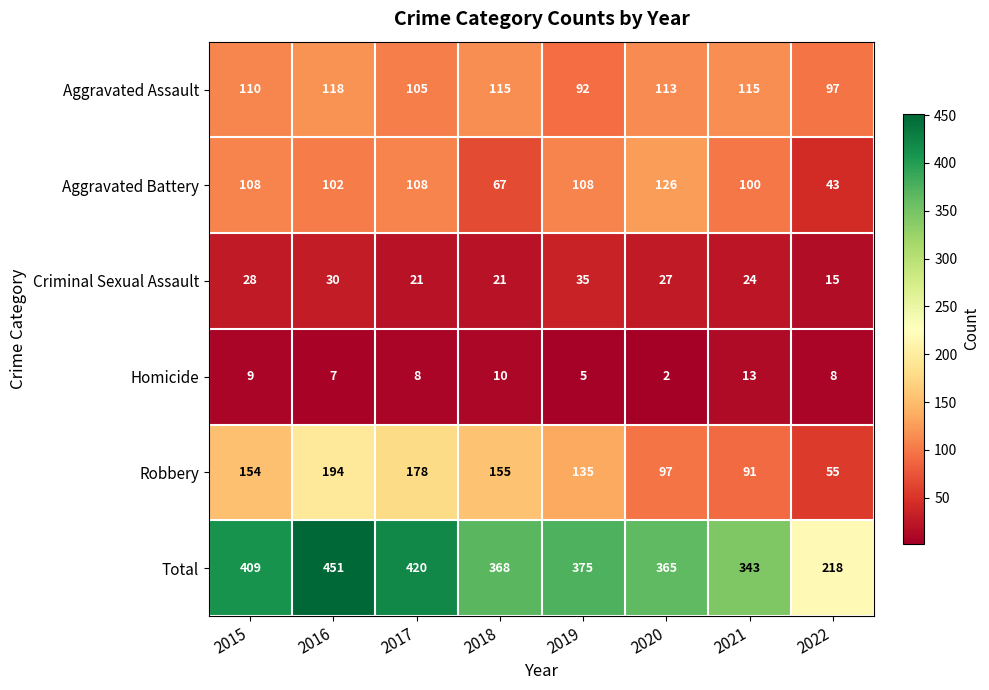

Is it true that Robbery equals 194 at 2016?

True